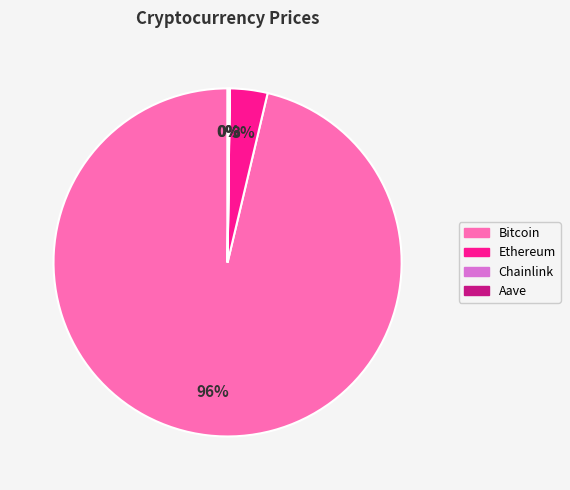

Which category accounts for the majority?

Bitcoin